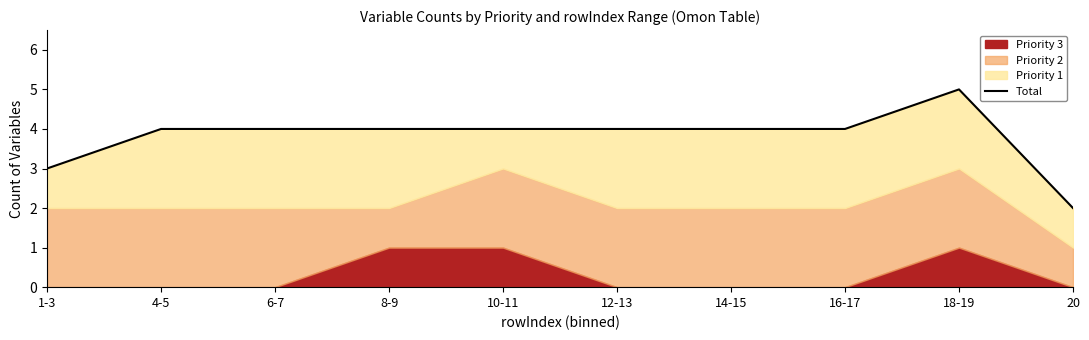

Which has a higher value, 10-11 or 16-17?

10-11